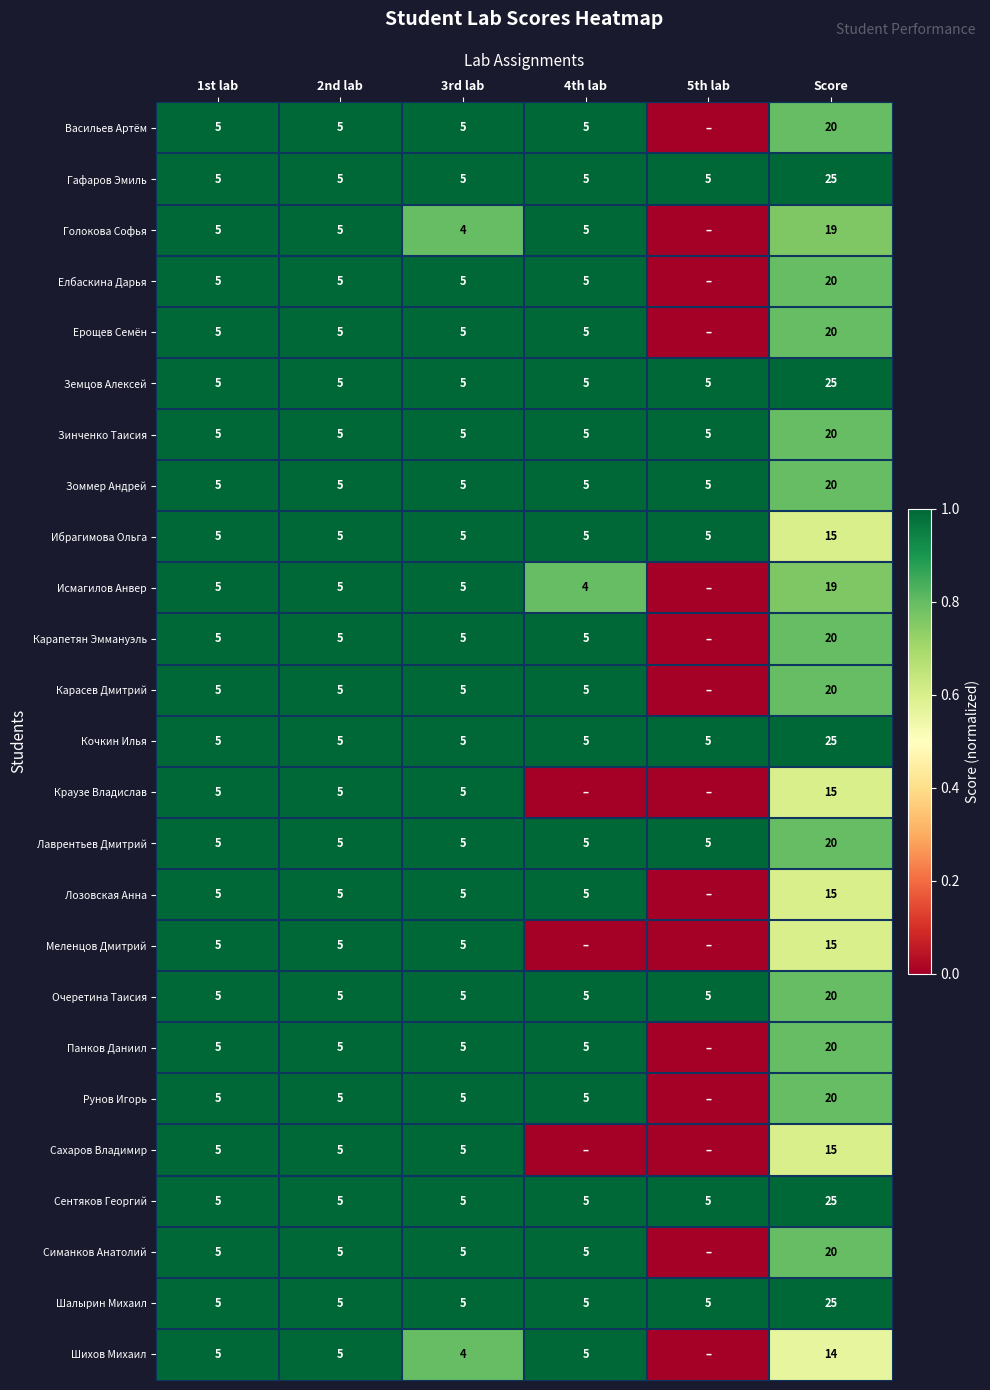

What is the sum of all Кочкин Илья values?

50